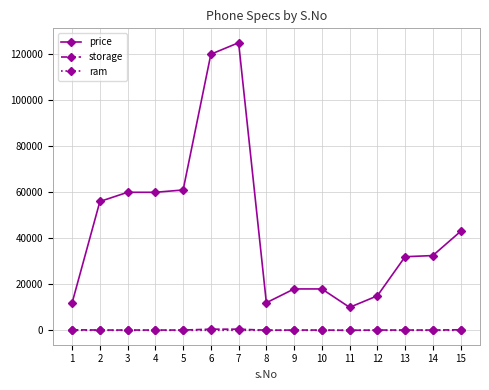

What is the greatest value displayed?

125000